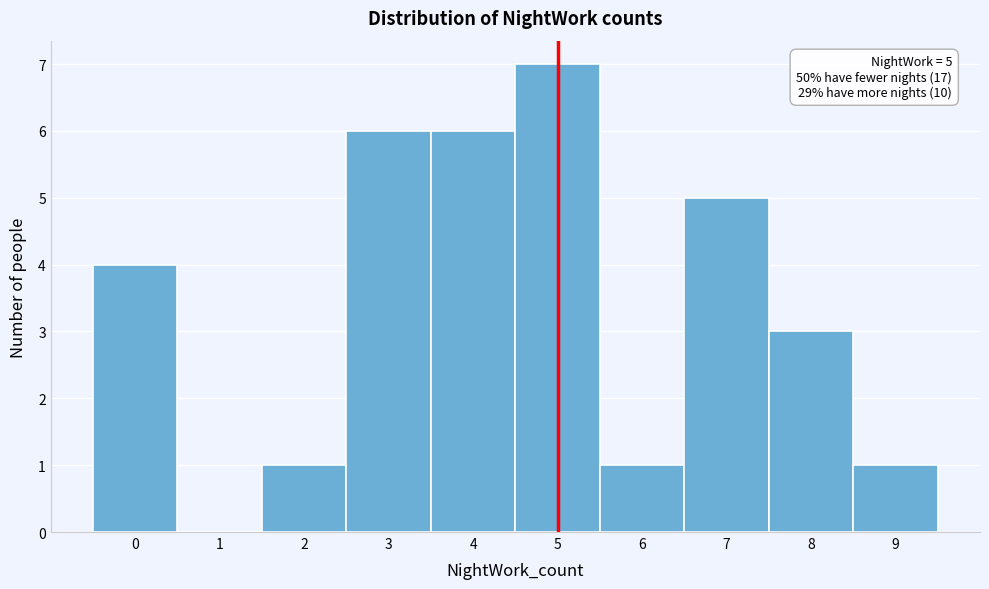

Over which range of the x-axis is the bar tallest?

4.5 to 5.5